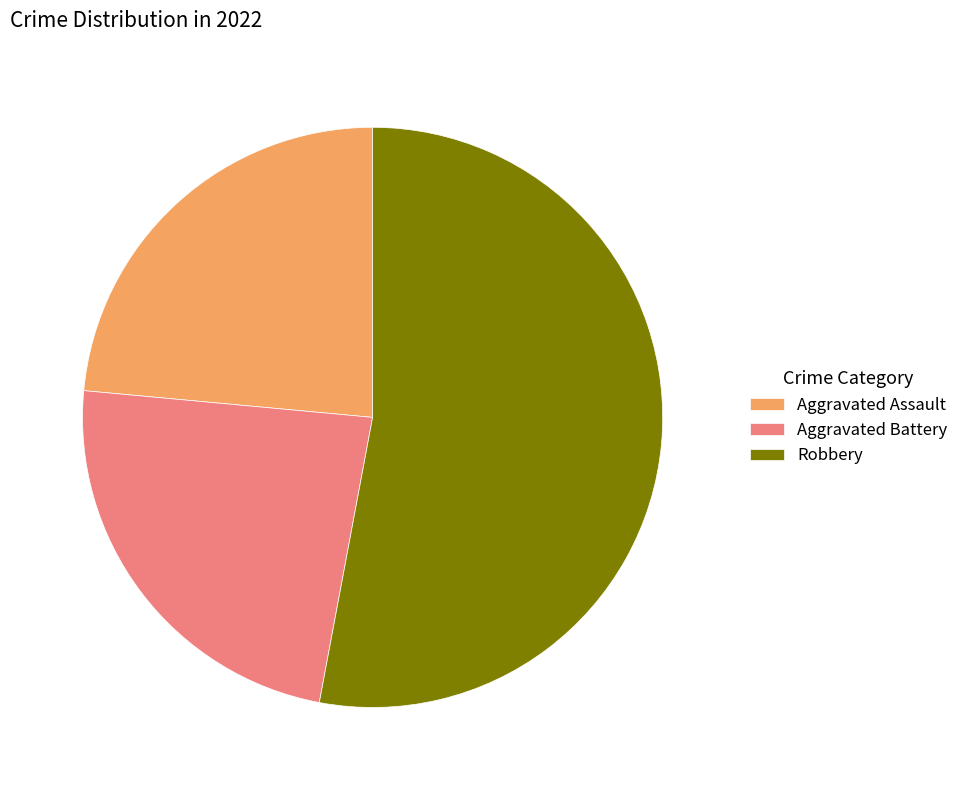

What is the ratio of the value at Robbery to the value at Aggravated Battery?

2.3